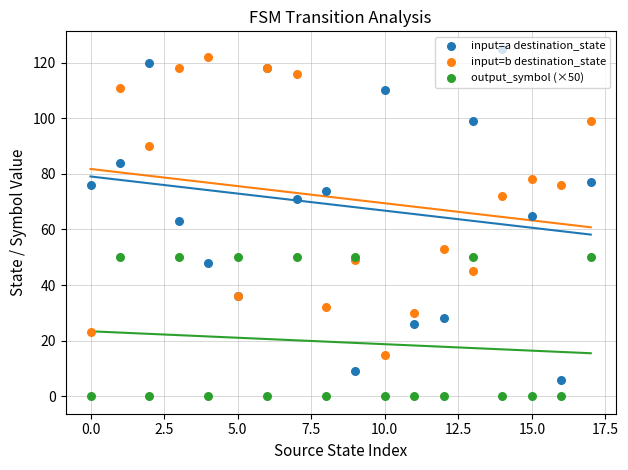

Which series reaches the maximum Y coordinate?

input=a destination_state